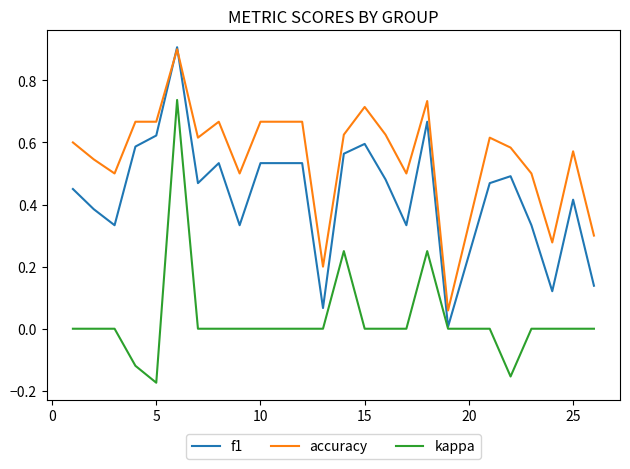

What is the maximum value shown in the chart?

0.9